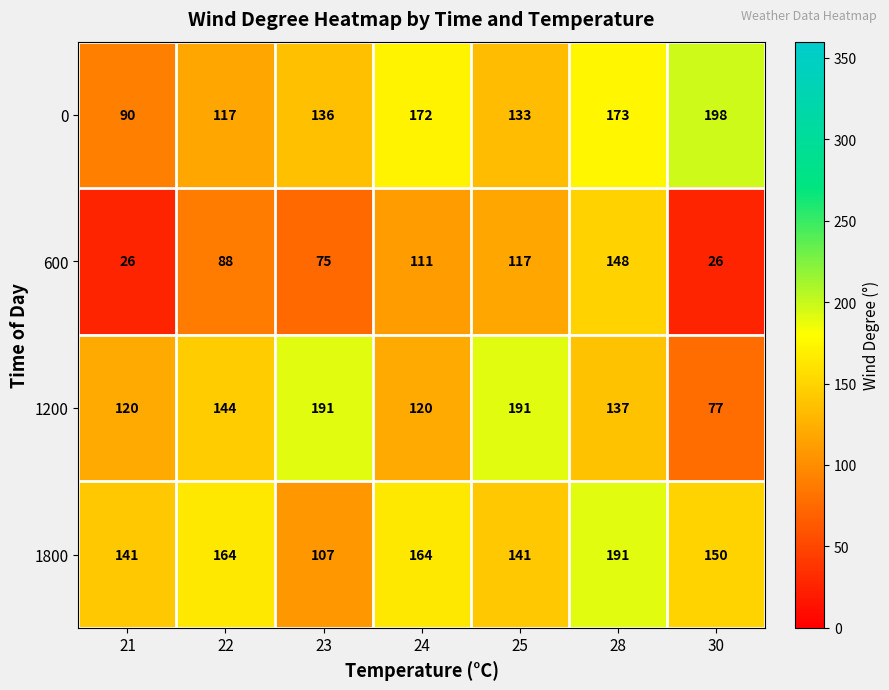

What is the minimum value shown in the chart?

26